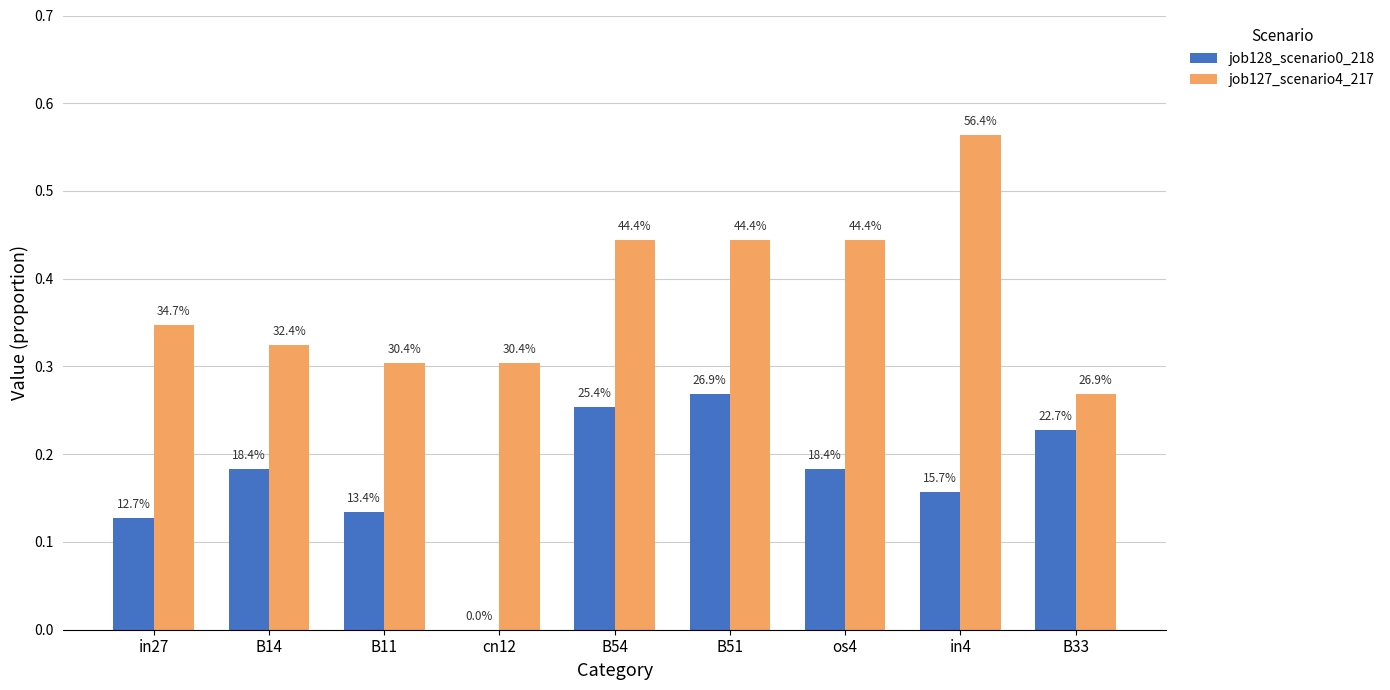

How many groups of bars are there?

9